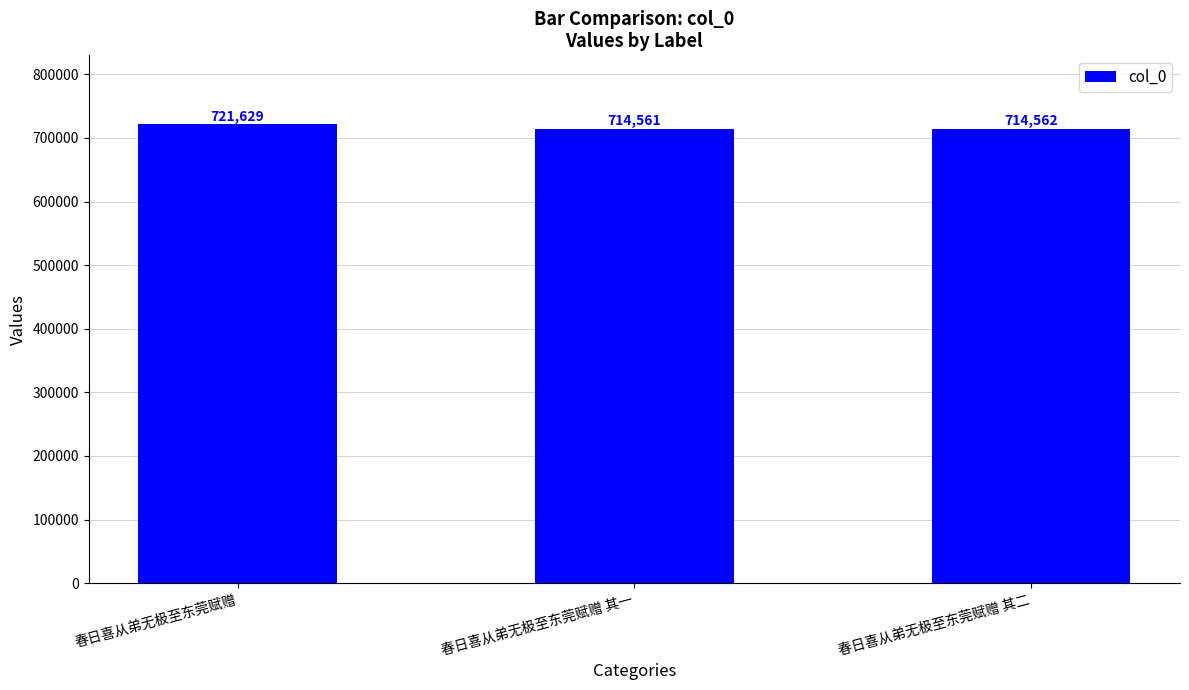

True or false: the data shows 714561 at 春日喜从弟无极至东莞赋赠 其一.

True